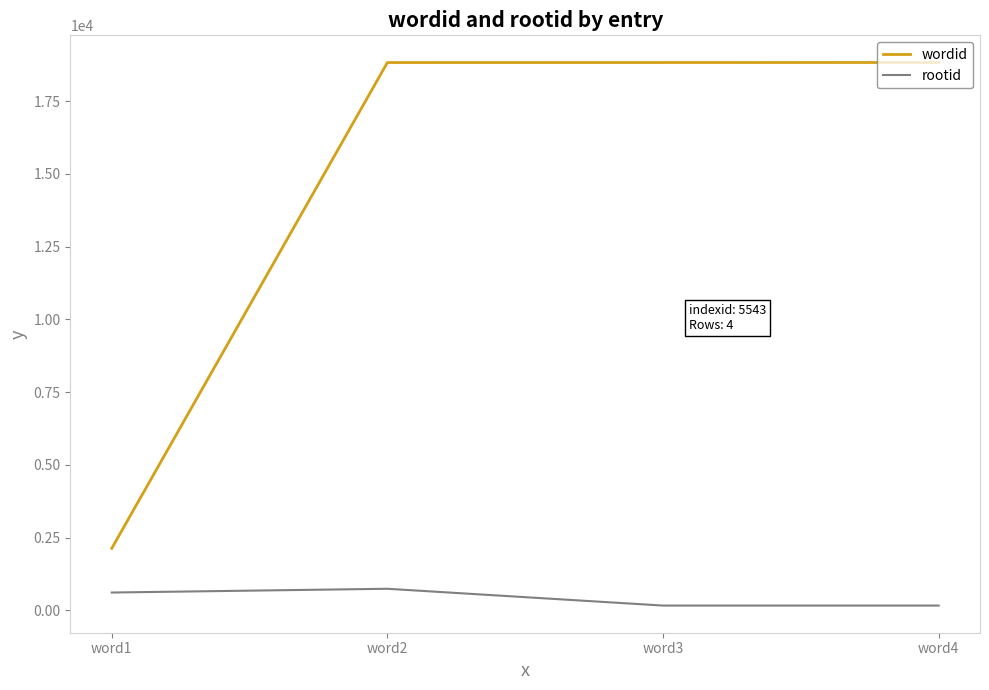

The value of wordid at word2 is 18823. True or false?

True